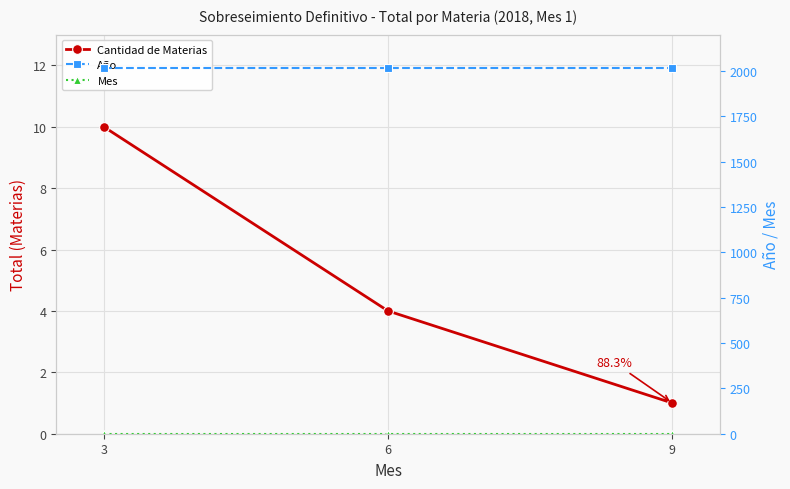

What is the total value across all series at 6?

2023